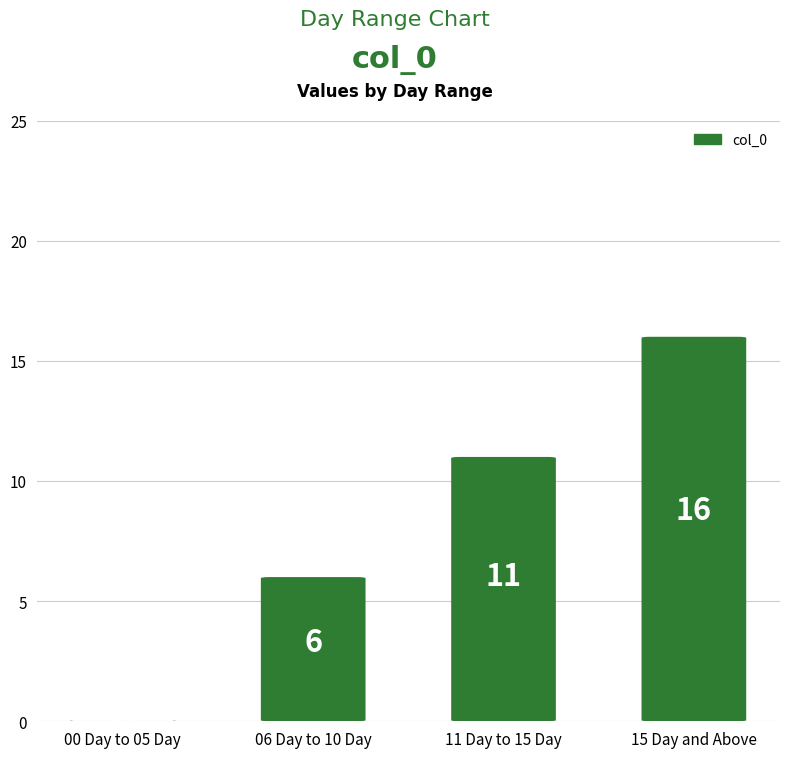

Where is the data nearest to the value 8?

06 Day to 10 Day